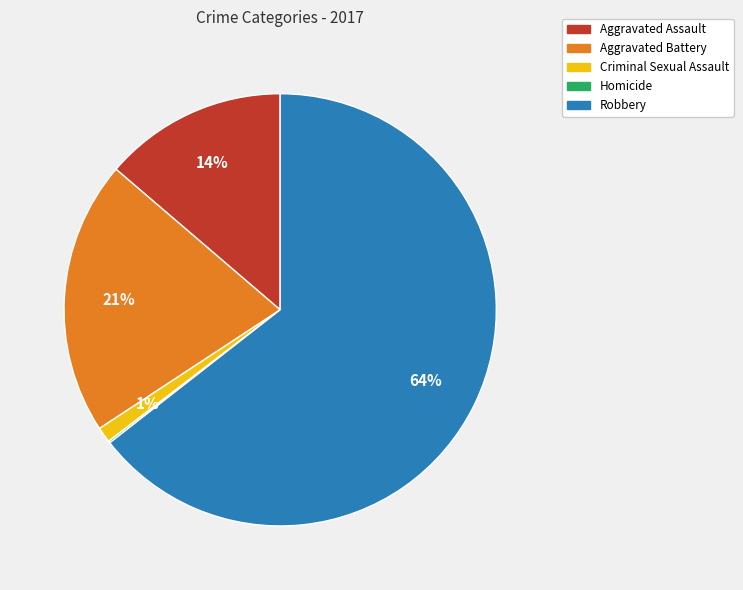

What percentage is the Aggravated Assault slice, to the nearest percent?

14%